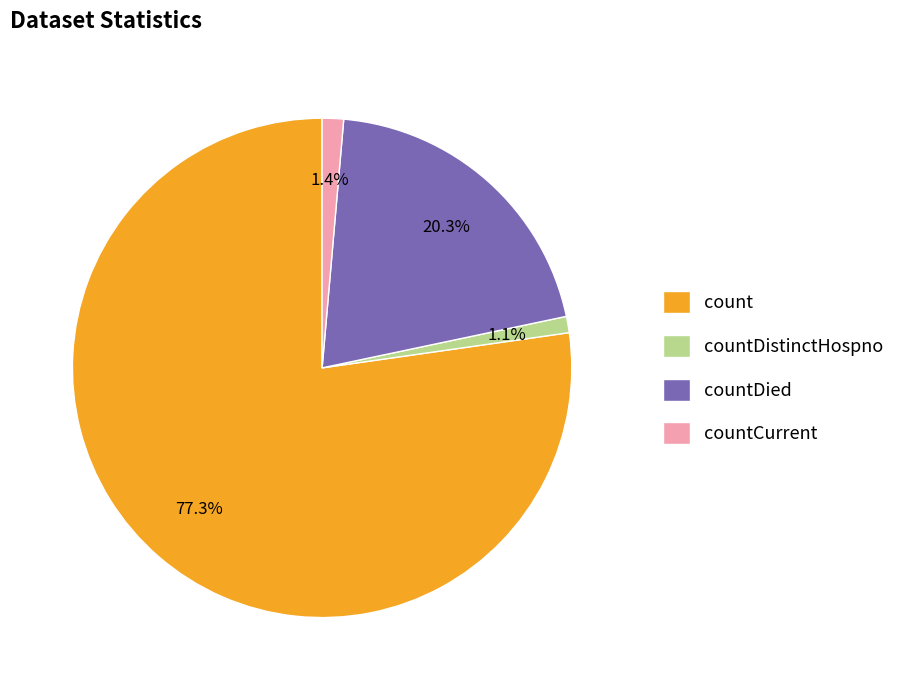

Is there any slice that represents more than half of the pie?

Yes